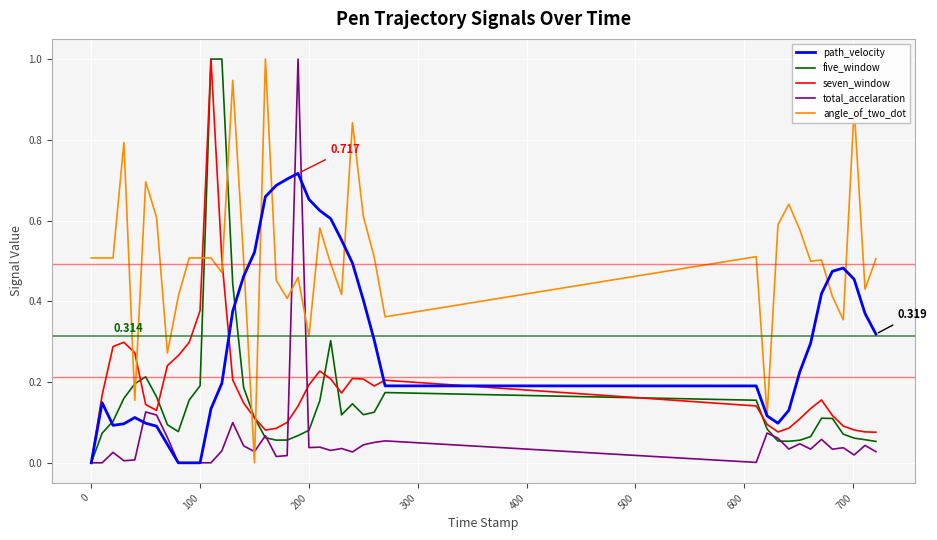

Which series has the largest total across all categories?

angle_of_two_dot